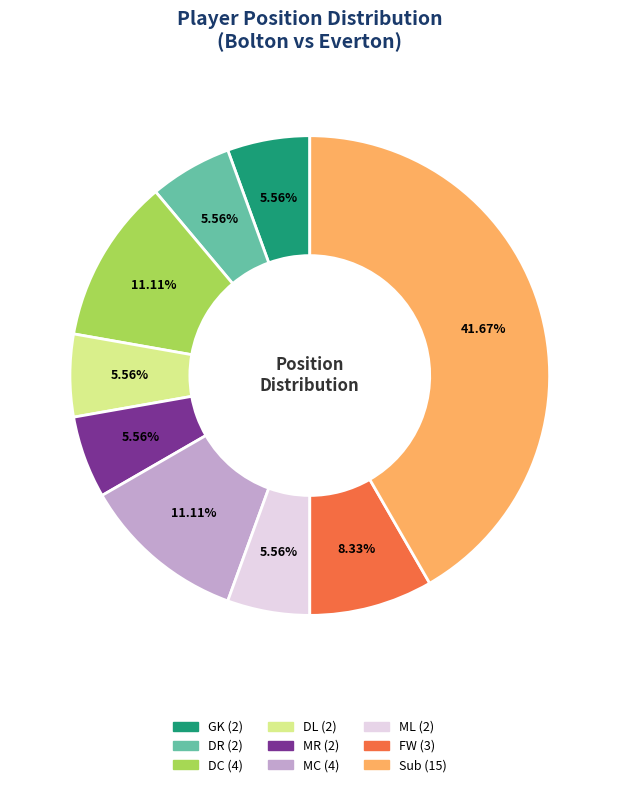

To the nearest percent, what percentage of the pie is MR?

6%